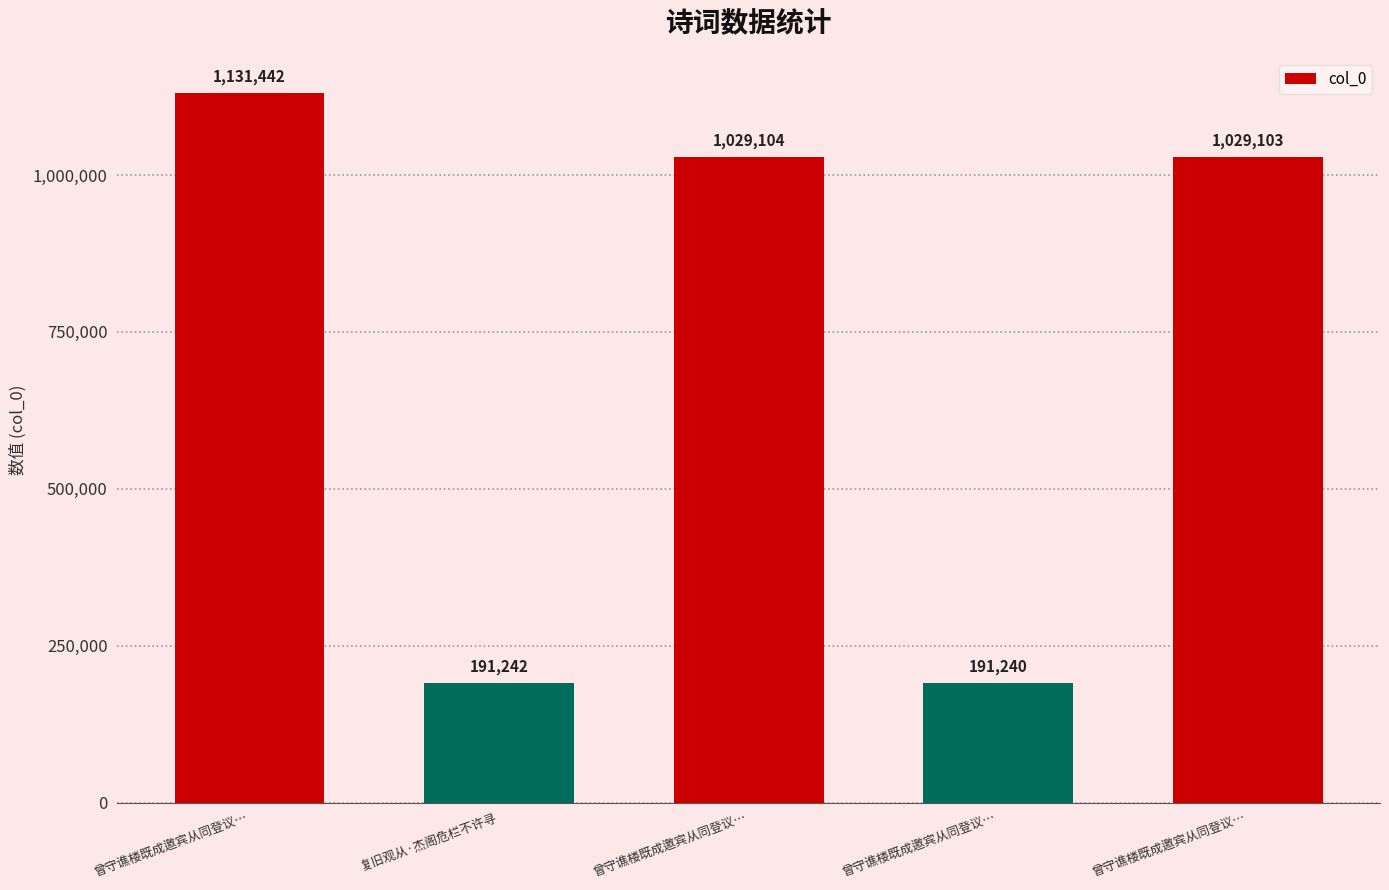

What is the smallest value displayed?

191240